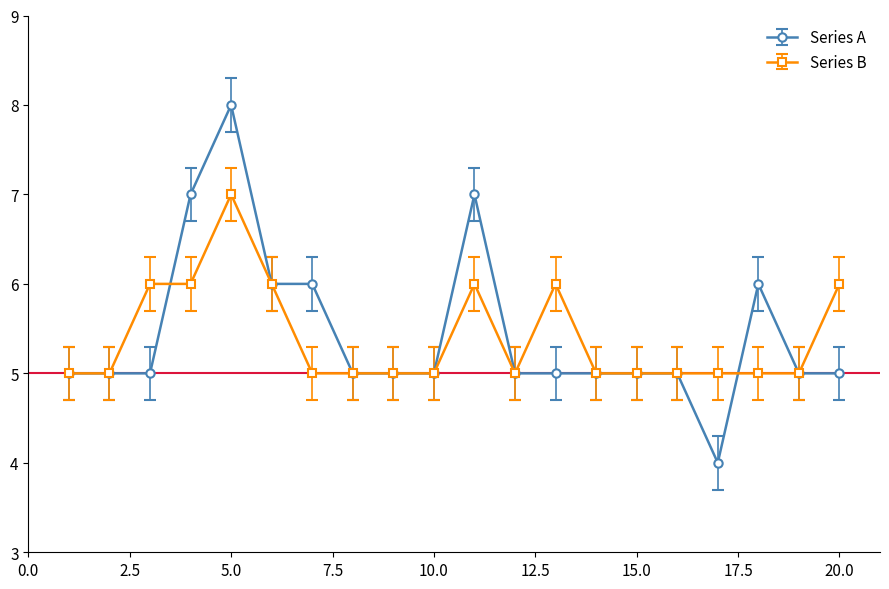

What is the maximum value shown in the chart?

8